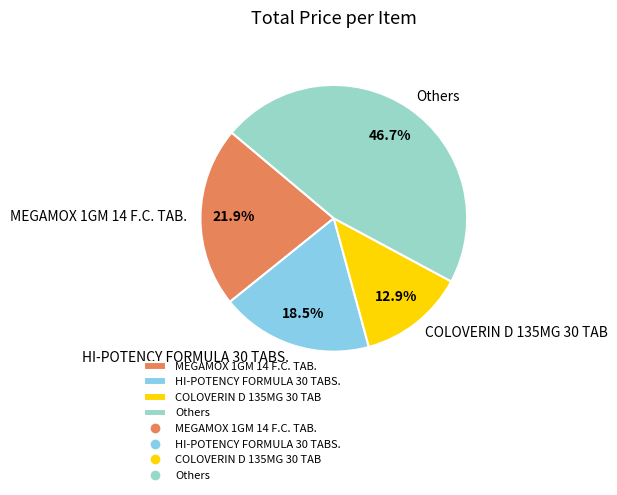

What is the total percentage of HI-POTENCY FORMULA 30 TABS. and Others?

65.2%